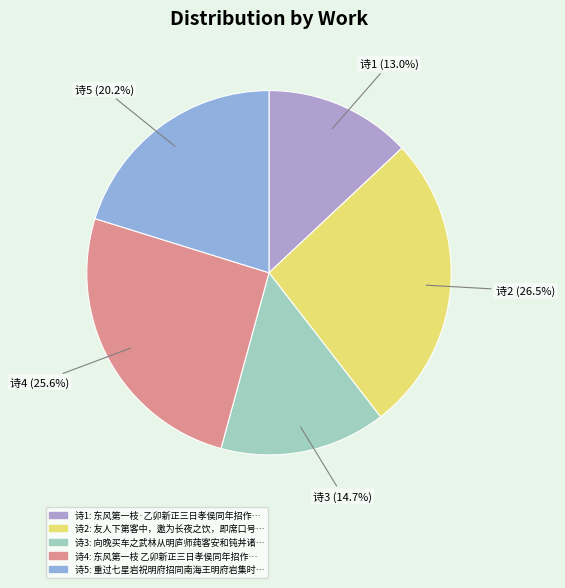

How many segments does this pie chart have?

5